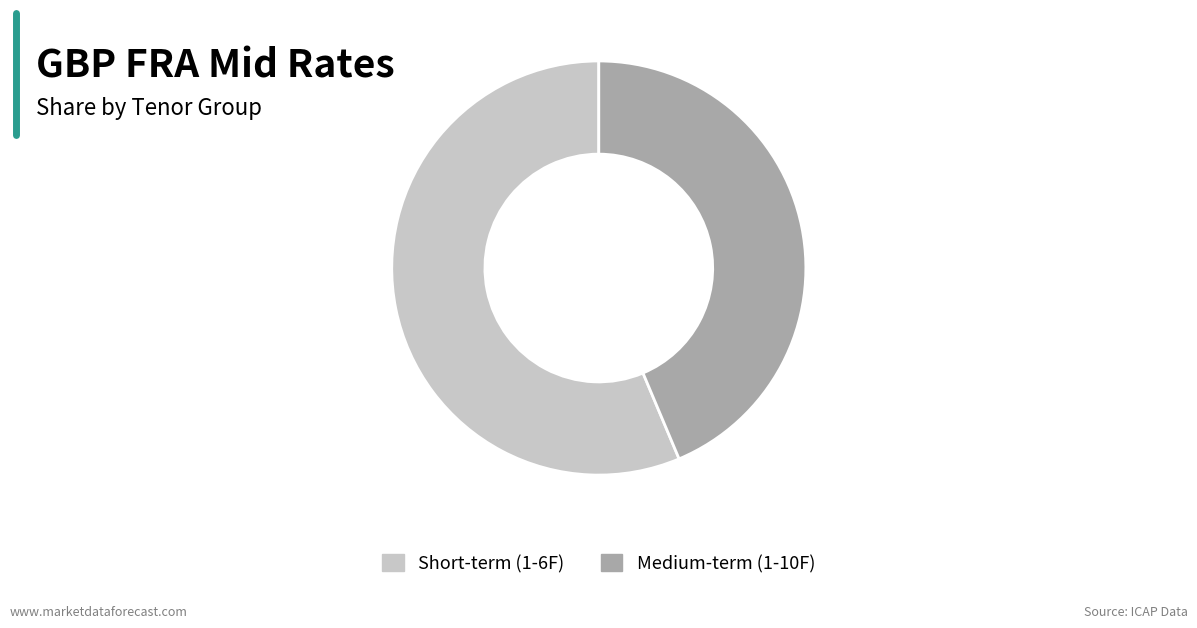

Is the sum of Short-term (1-6F) and Medium-term (1-10F) greater than half?

Yes